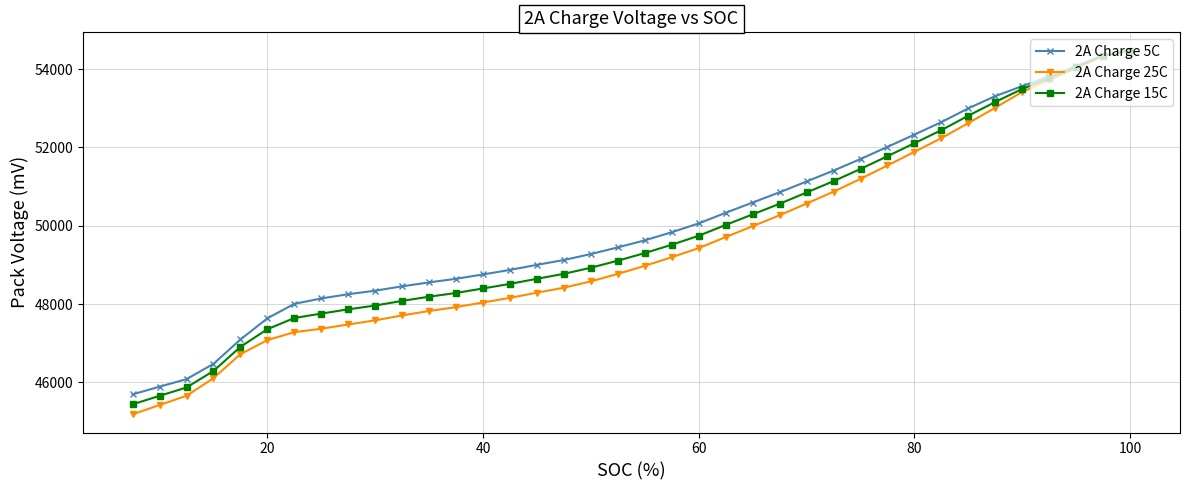

True or false: 2A Charge 15C and 2A Charge 25C cross at least once.

True